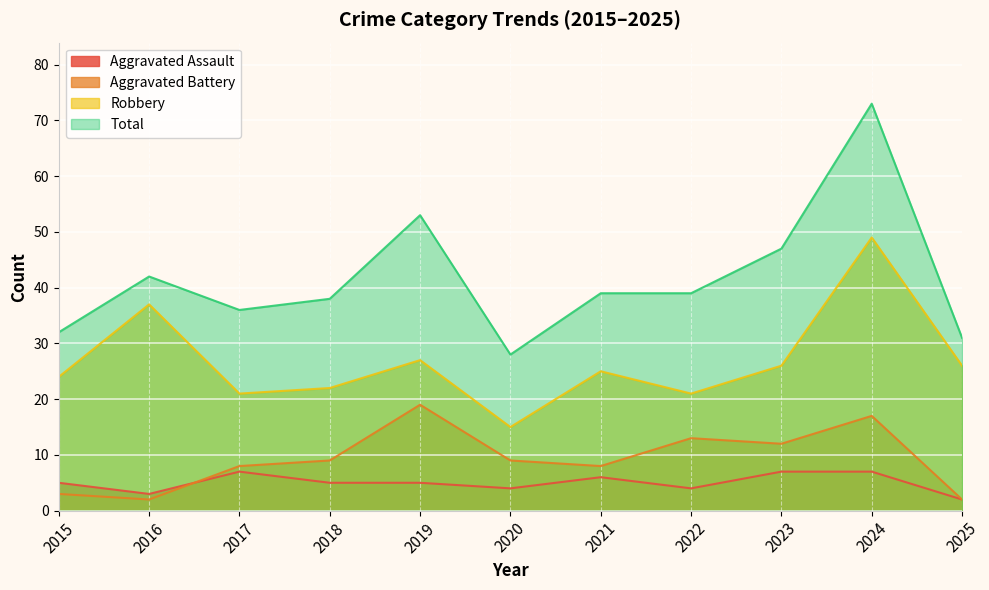

True or false: Total and Aggravated Battery intersect in this chart.

False